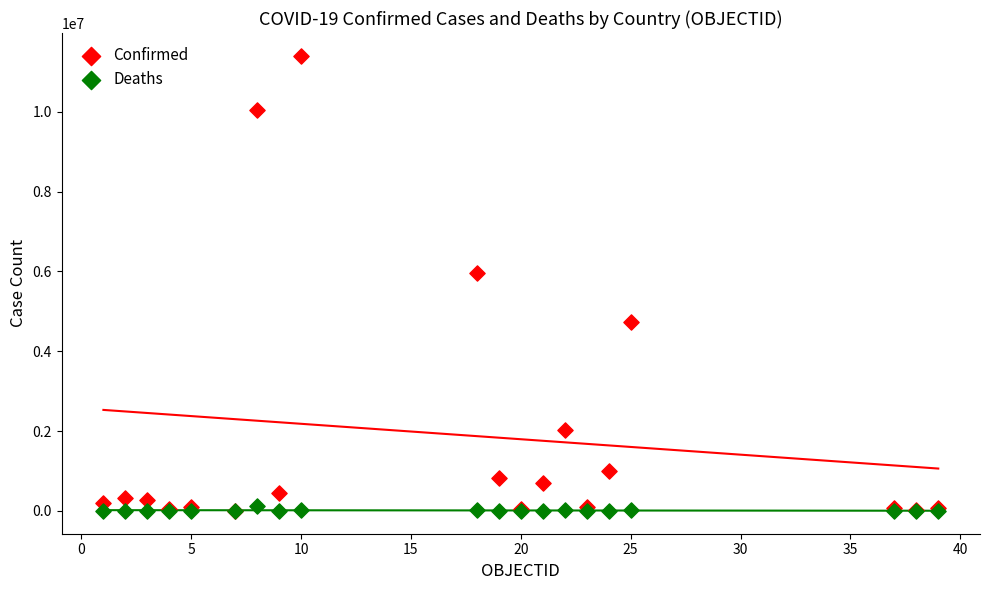

Across all series, what Y value is closest to 5701008?

5961143